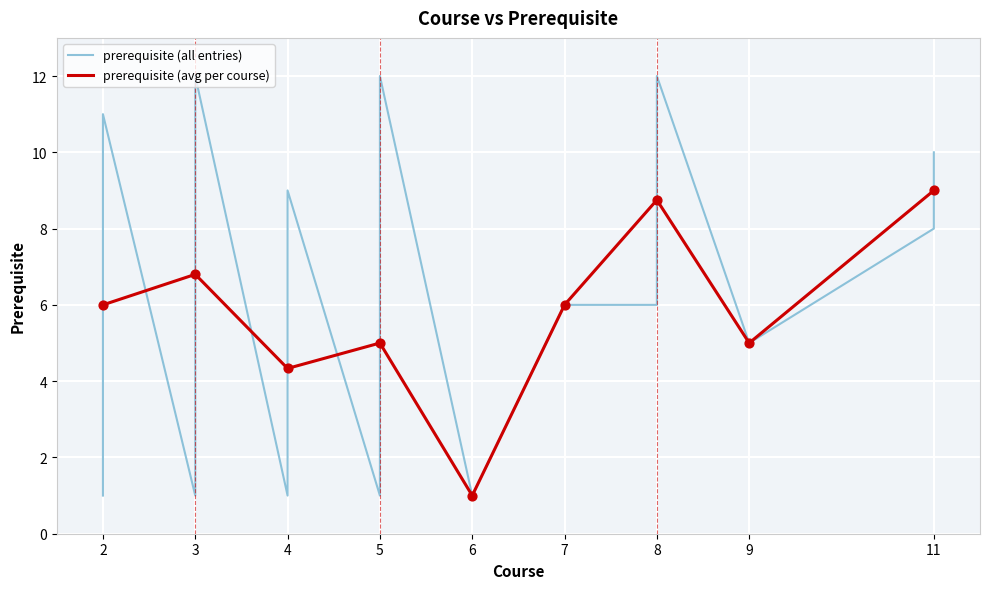

Which category has the lowest value in the prerequisite (avg per course) series?

6